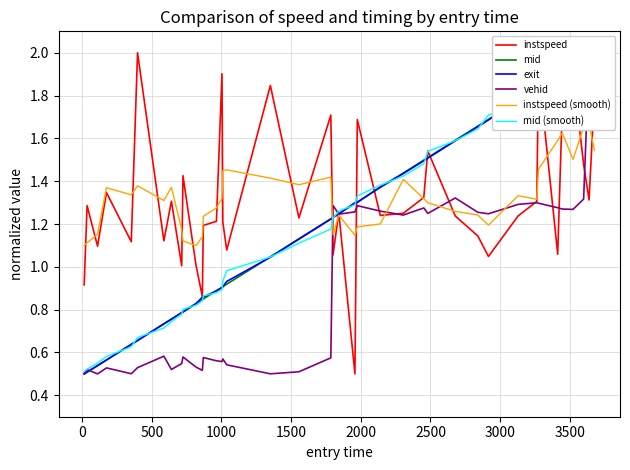

What is the sum of all instspeed values?

52.9